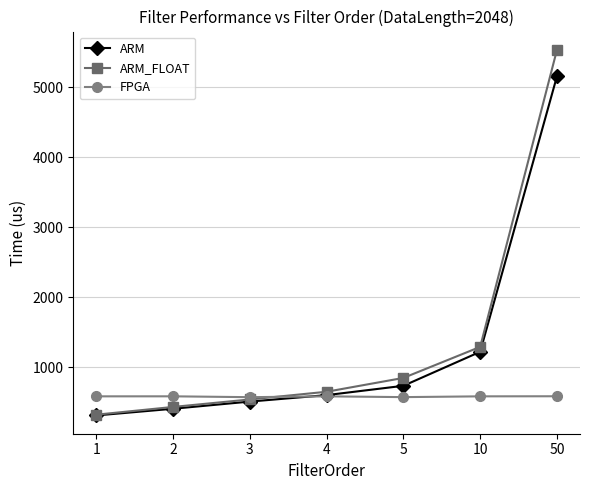

What is the difference between the maximum and second lowest values in the ARM_FLOAT series?

5096.2